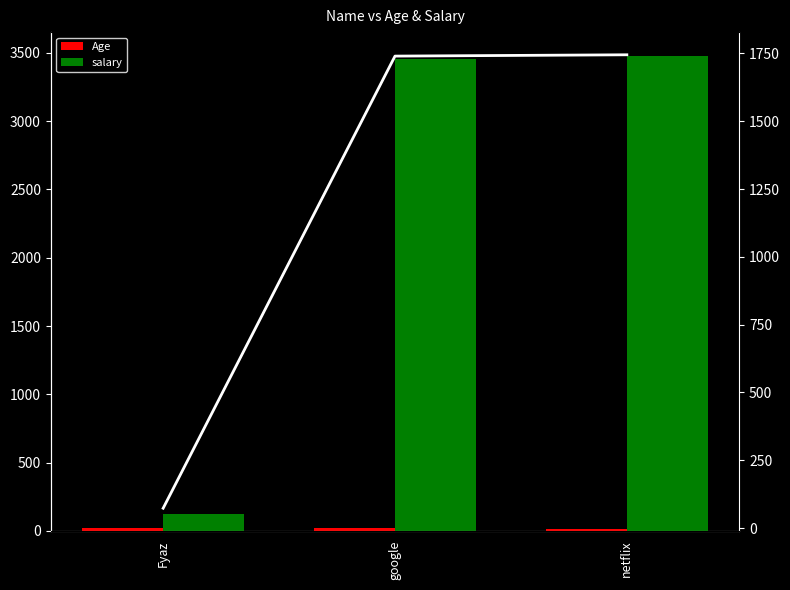

The salary series shows 3478.2 at netflix. True or false?

True